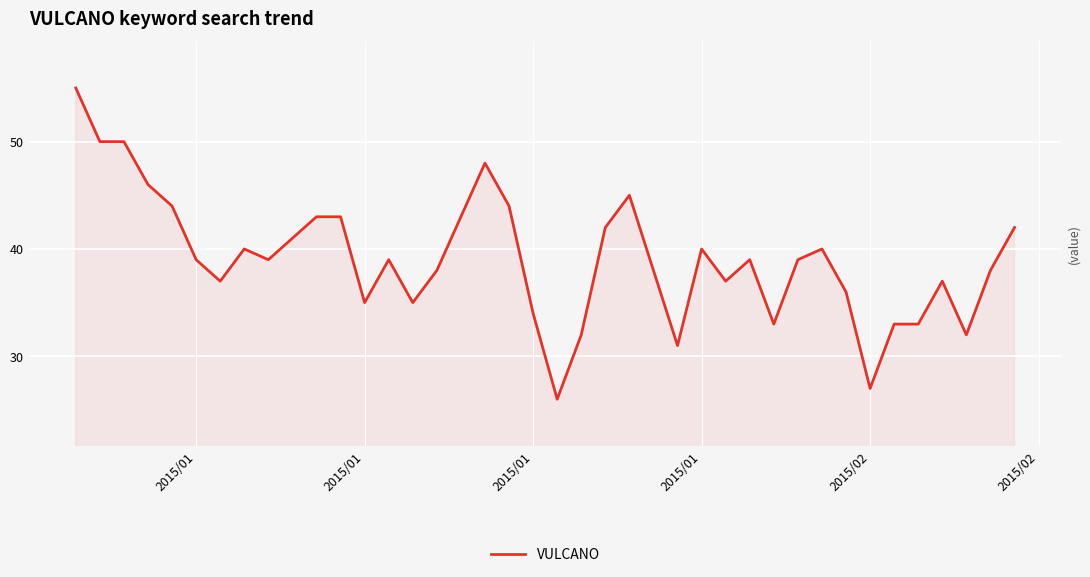

What is the difference between the maximum and minimum values?

29